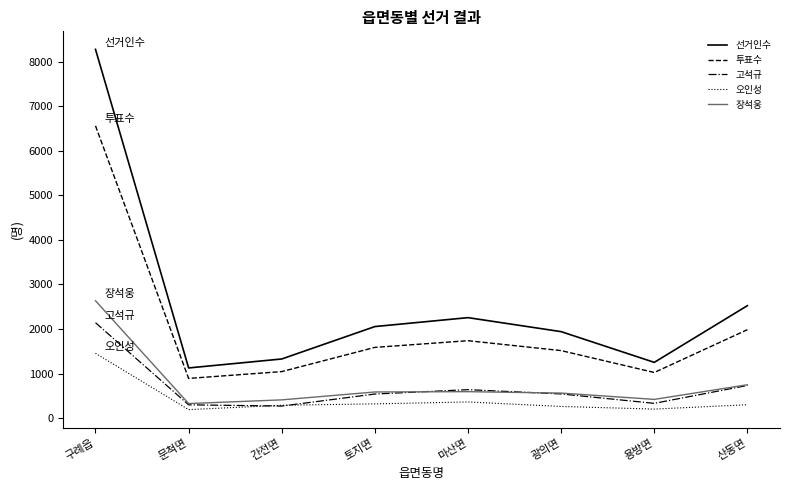

What is the sum of the 오인성 values at 구례읍 and 마산면?

1821